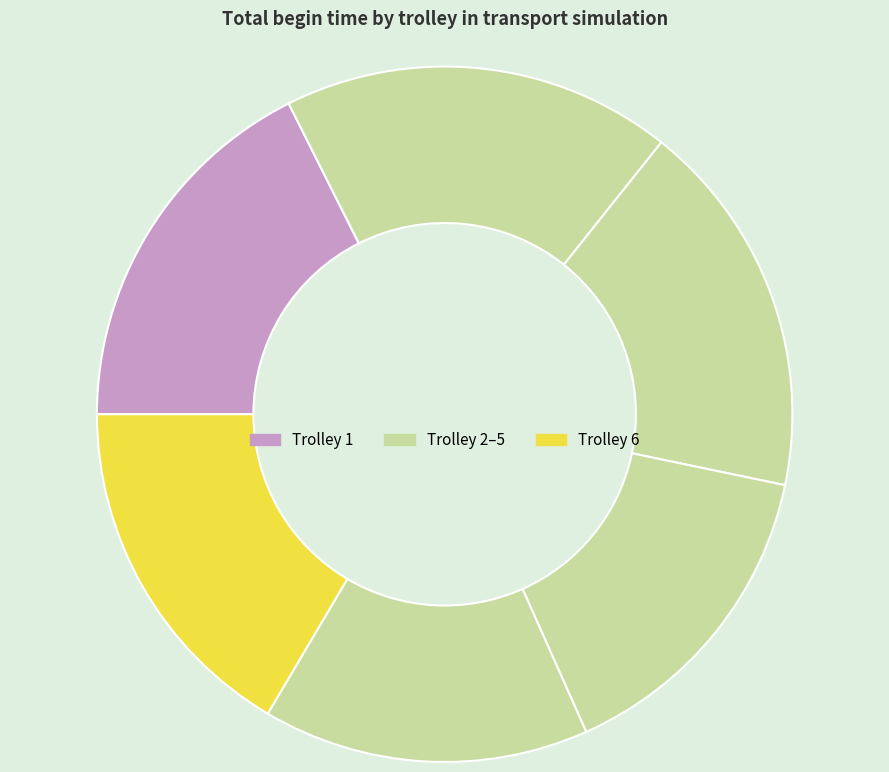

Is there any slice that represents more than half of the pie?

No